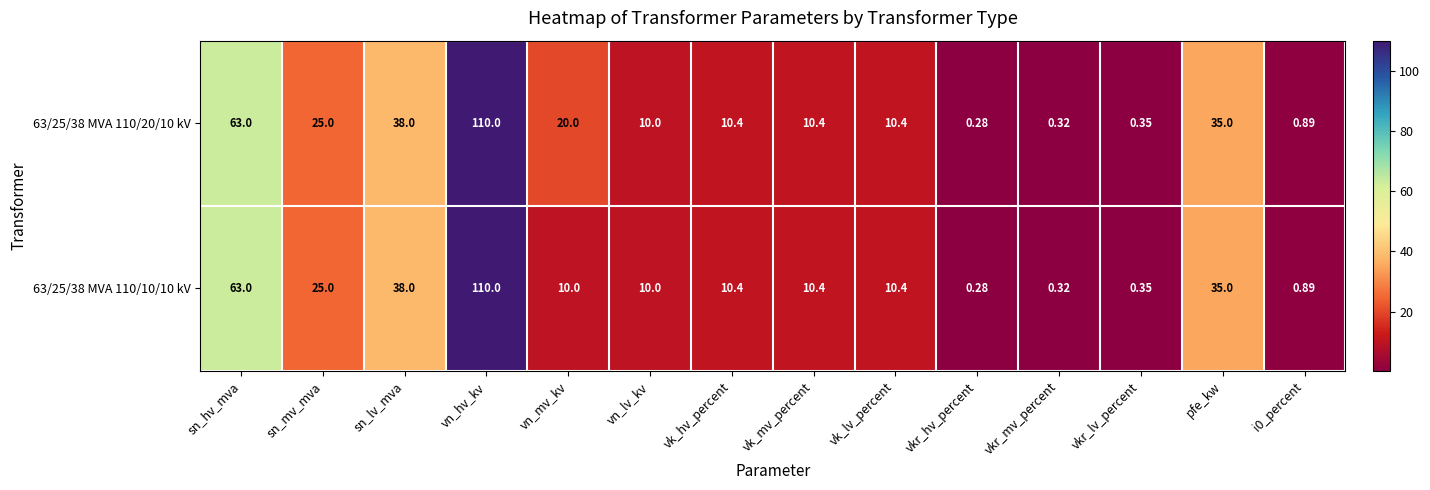

At which category is the sum across all series the highest?

vn_hv_kv